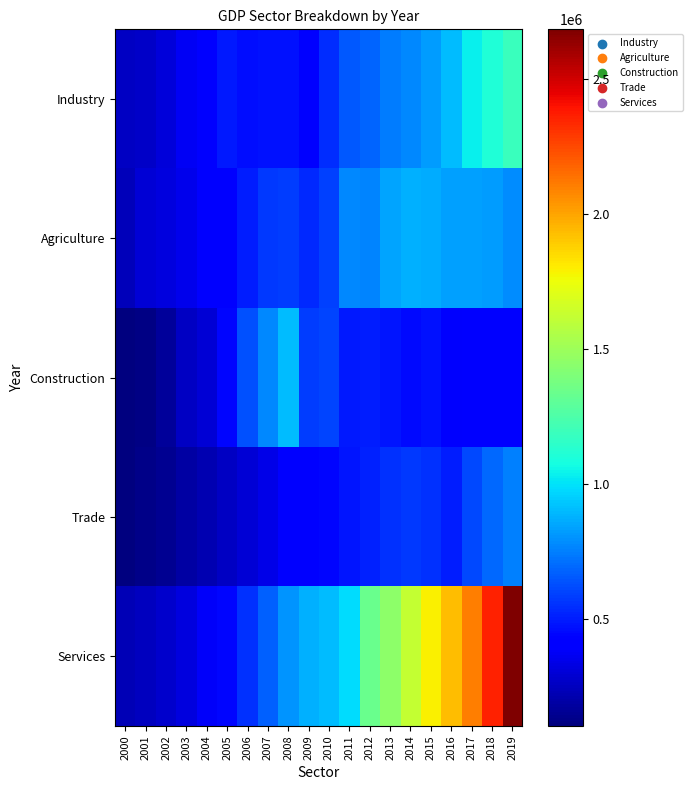

Reading right to left, extract all data points from this chart.

Industry: 2019=1190924.6	2018=1102443.6	2017=1031767.0	2016=902892.0	2015=822545.5	2014=771447.0	2013=740203.6	2012=686148.6	2011=647806.0	2010=537725.7	2009=425380.2	2008=466206.1	2007=471472.0	2006=456935.4	2005=488363.1	2004=422203.7	2003=365346.9	2002=307731.8	2001=272864.0	2000=259854.6
Agriculture: 2019=787518.8	2018=822444.4	2017=834354.6	2016=830553.4	2015=868671.0	2014=872631.1	2013=839821.1	2012=764237.5	2011=767880.6	2010=588205.0	2009=530525.0	2008=581260.6	2007=574739.9	2006=497121.3	2005=428298.8	2004=431932.9	2003=350032.5	2002=319962.1	2001=301345.3	2000=239591.1
Construction: 2019=404522.2	2018=397824.6	2017=404402.7	2016=393176.4	2015=474107.0	2014=448772.6	2013=476564.0	2012=501083.4	2011=491082.3	2010=599495.0	2009=584435.8	2008=903038.2	2007=772787.4	2006=628591.7	2005=440254.3	2004=296610.3	2003=254779.5	2002=171901.0	2001=113857.0	2000=105451.4
Trade: 2019=755685.1	2018=692653.8	2017=614987.4	2016=499043.6	2015=551484.5	2014=570369.0	2013=548613.3	2012=514924.3	2011=476695.0	2010=444711.6	2009=396220.7	2008=411500.1	2007=342716.7	2006=301998.8	2005=255161.1	2004=220943.2	2003=184674.5	2002=151482.5	2001=124981.3	2000=101784.5
Services: 2019=2685195.5	2018=2362052.7	2017=2106906.6	2016=1932824.5	2015=1791024.1	2014=1619071.7	2013=1444008.1	2012=1341832.4	2011=982157.9	2010=900939.9	2009=872535.4	2008=800940.3	2007=672019.3	2006=546133.3	2005=437933.2	2004=376370.9	2003=322105.0	2002=279520.0	2001=249170.9	2000=230420.0